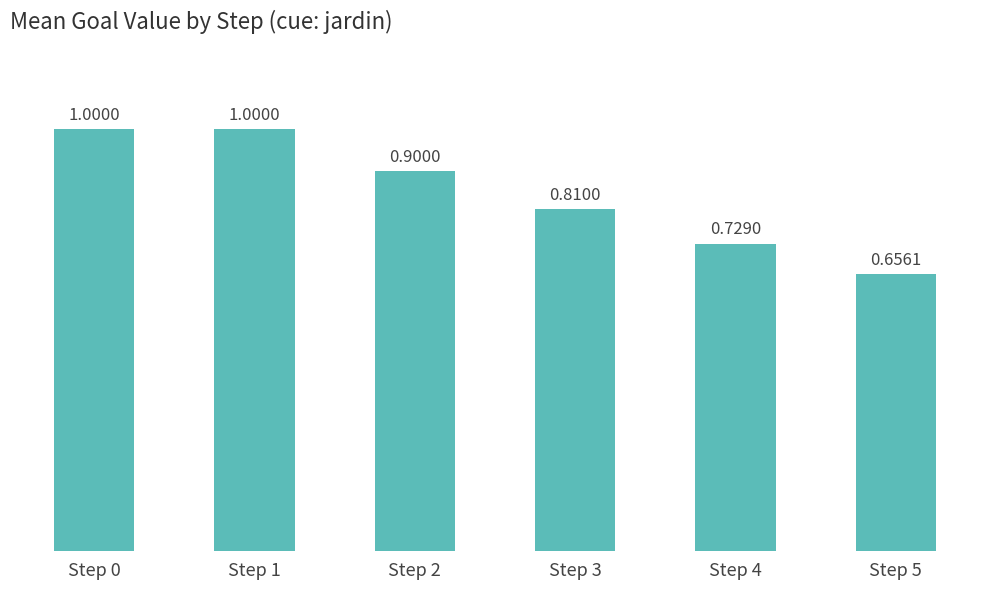

Which category has the lowest value across all series?

Step 5